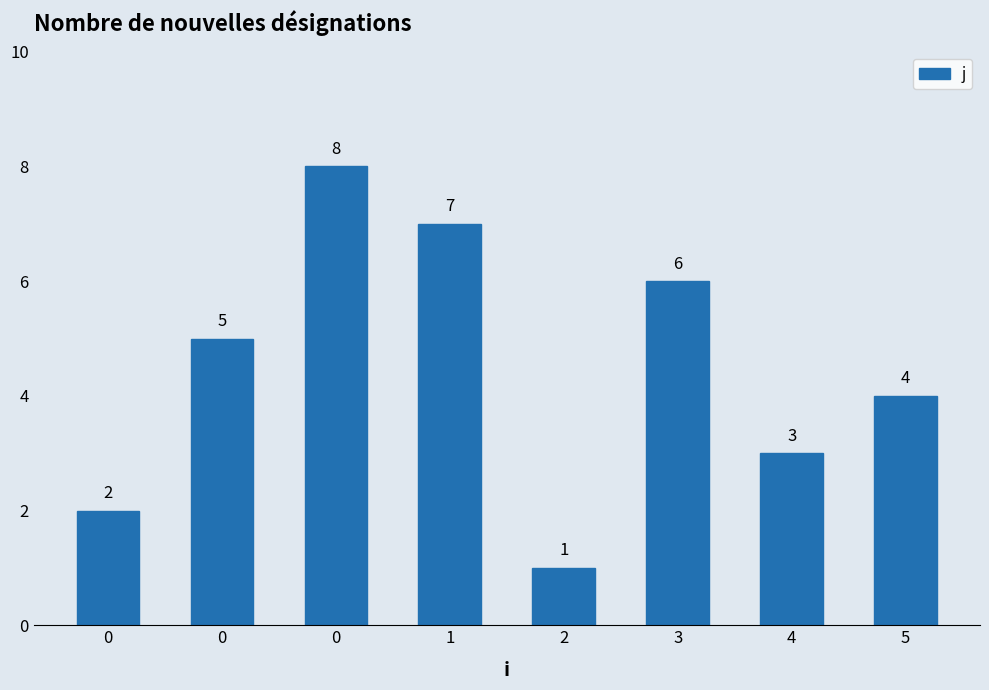

Reading left to right, transcribe all the data shown in this chart.

0=2	0=5	0=8	1=7	2=1	3=6	4=3	5=4